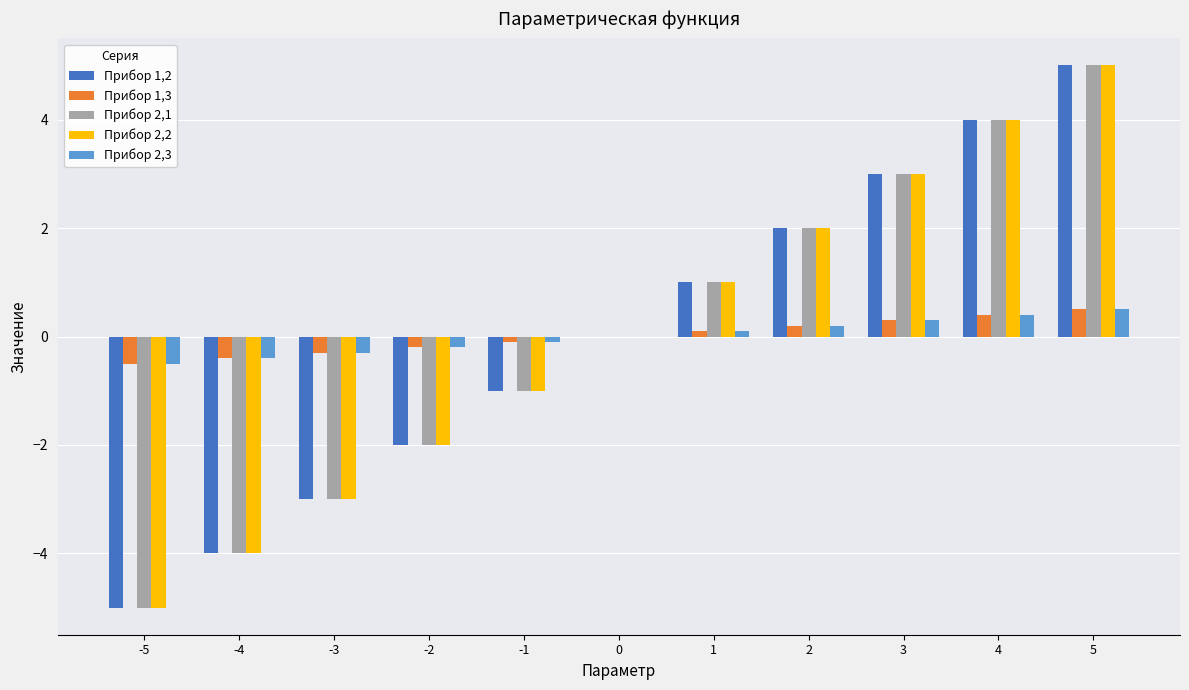

How many groups of bars are there?

11